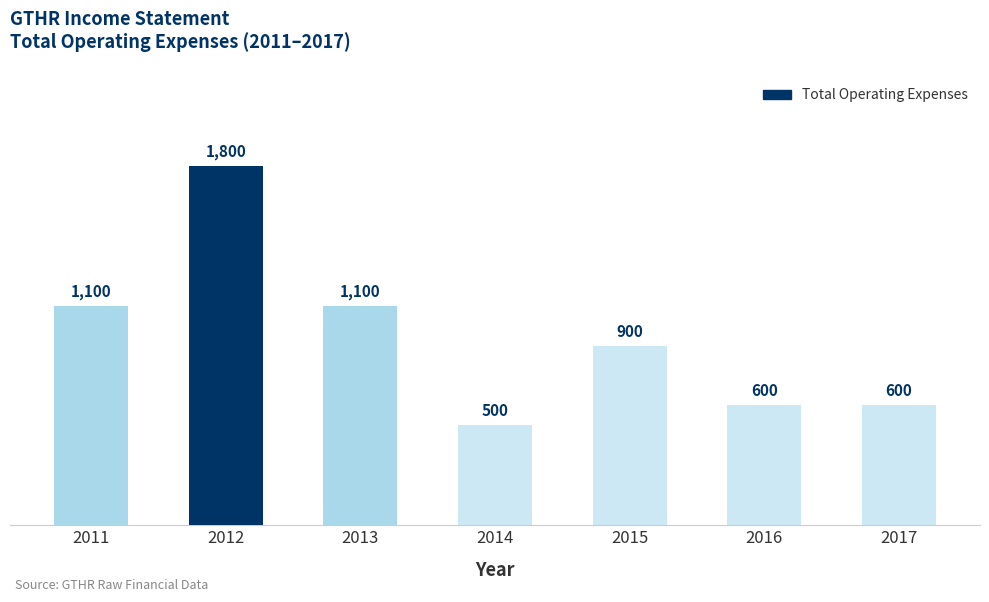

Read the value at 2016, to the nearest 50.

600